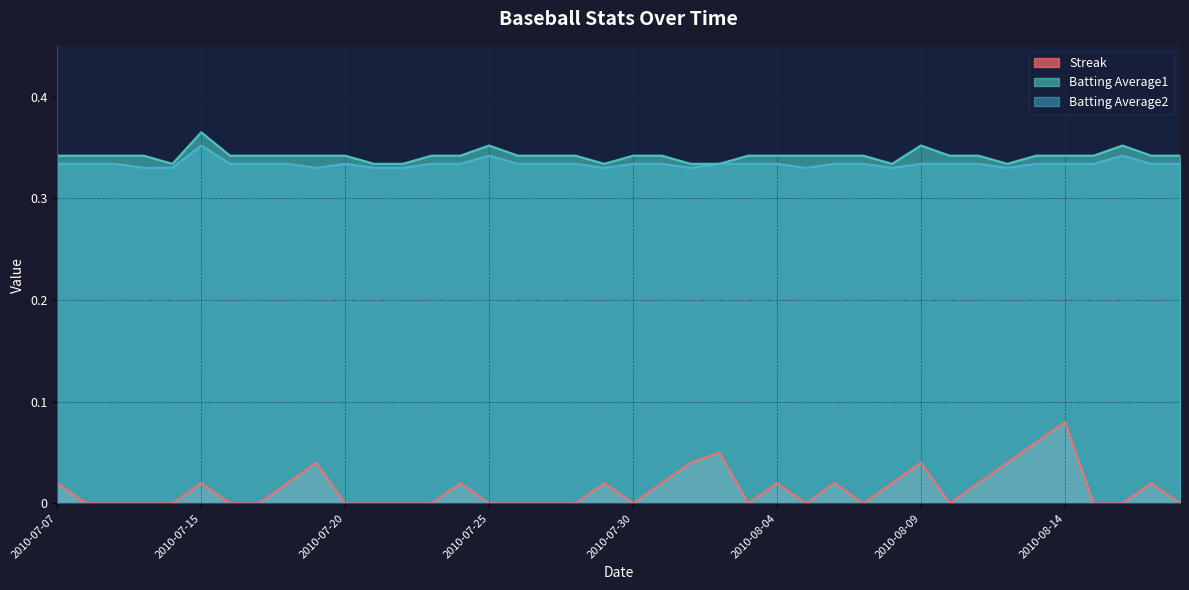

Read the Batting Average2 value at 2010-07-20.

0.3